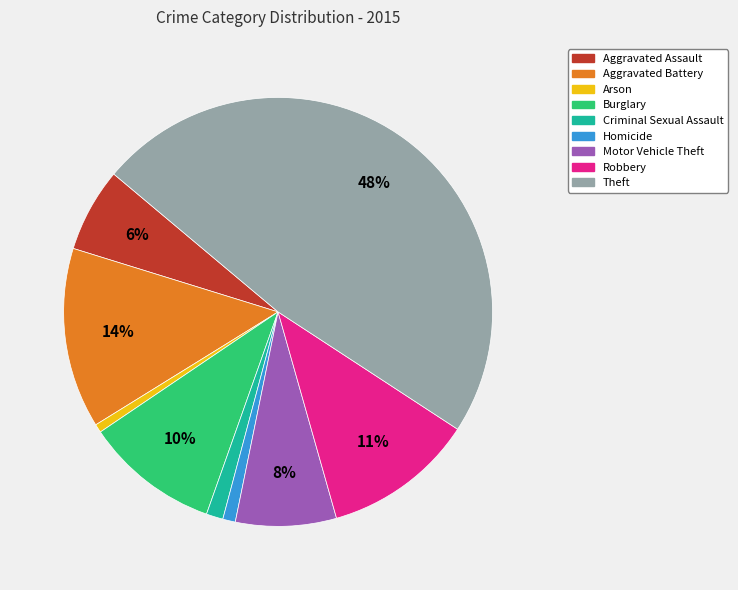

Which category has the biggest portion of the pie?

Theft